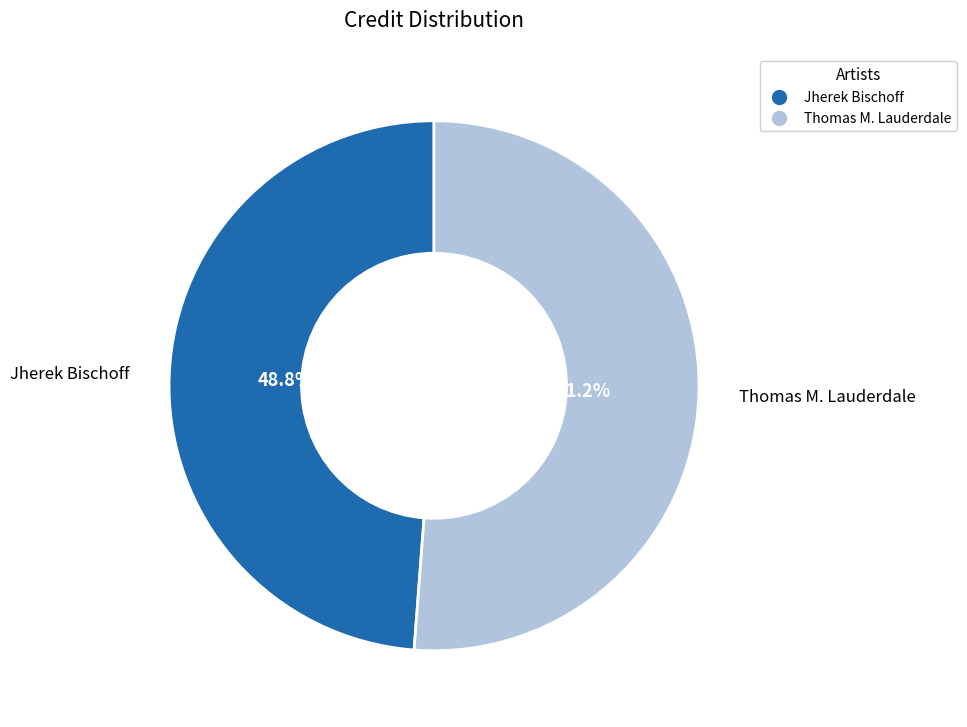

How many segments does this pie chart have?

2